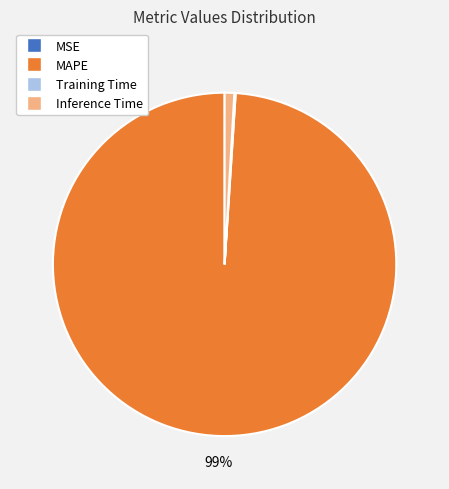

Which category accounts for the majority?

MAPE